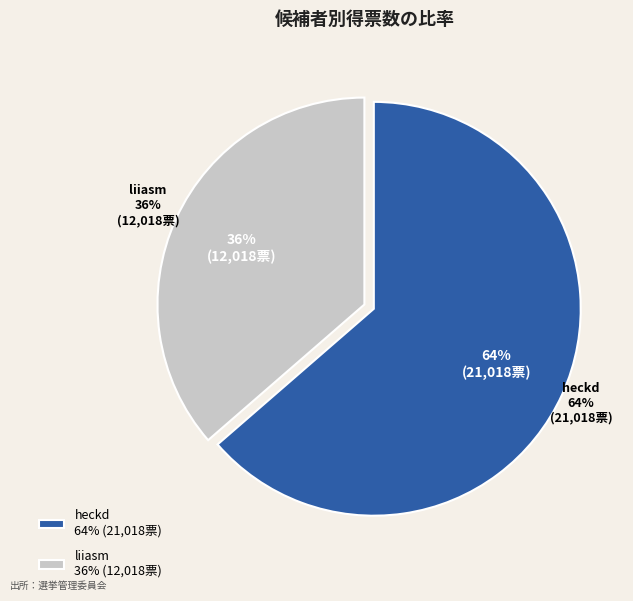

What is the smallest slice in the pie chart?

liiasm